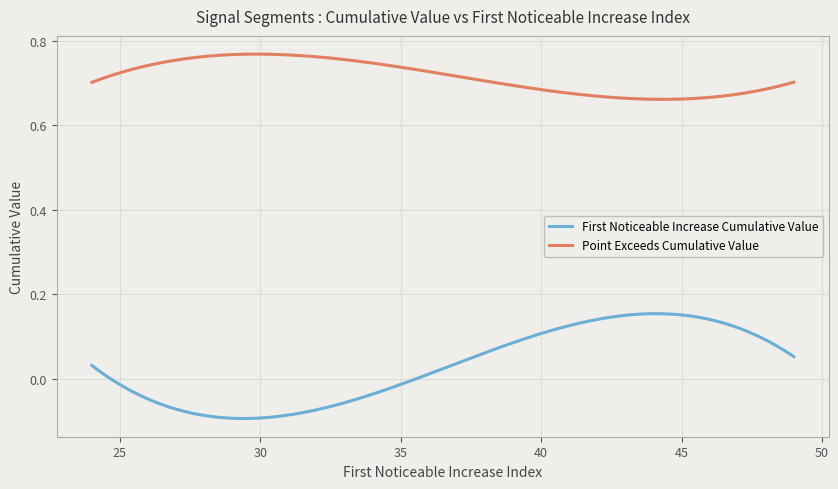

List the series in order of their peak value, lowest first.

First Noticeable Increase Cumulative Value, Point Exceeds Cumulative Value